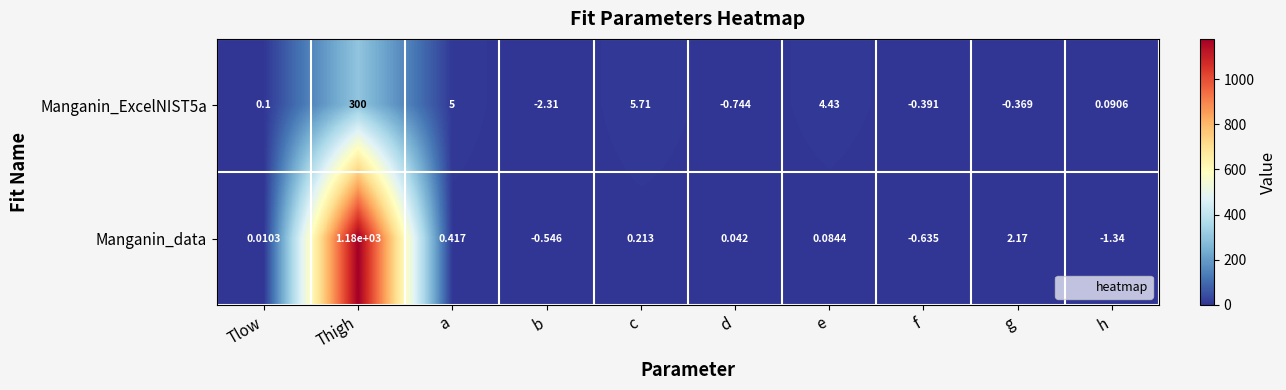

At which label does Manganin_data first exceed 0?

Tlow